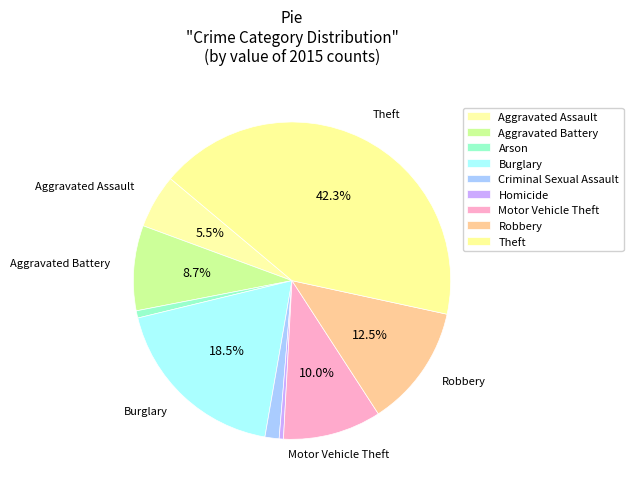

Does Motor Vehicle Theft represent more than half of the total?

No